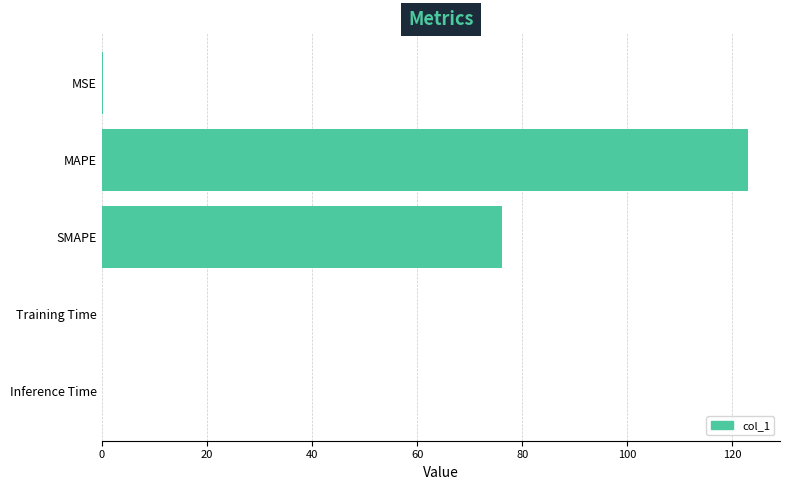

Where is the data nearest to the value 61?

SMAPE